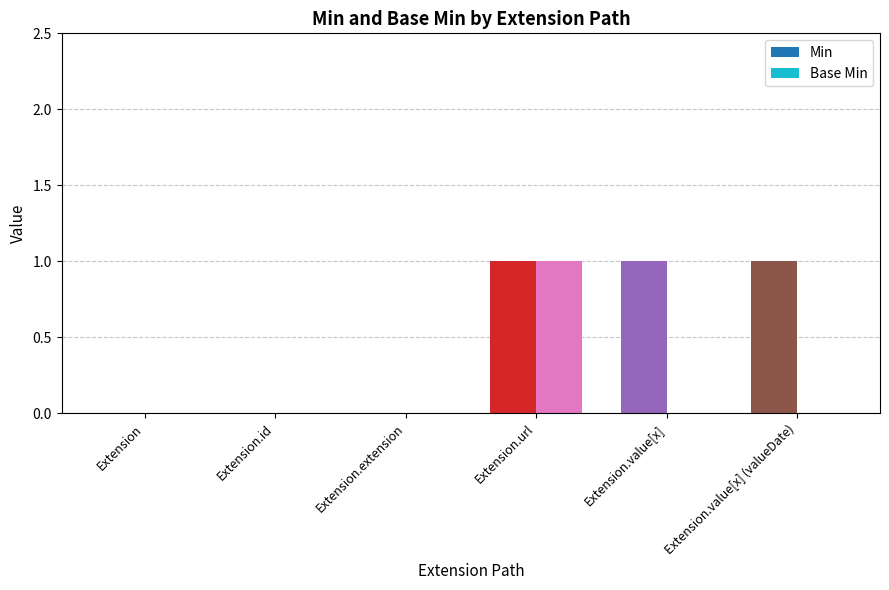

The value of Min at Extension is -1. True or false?

False